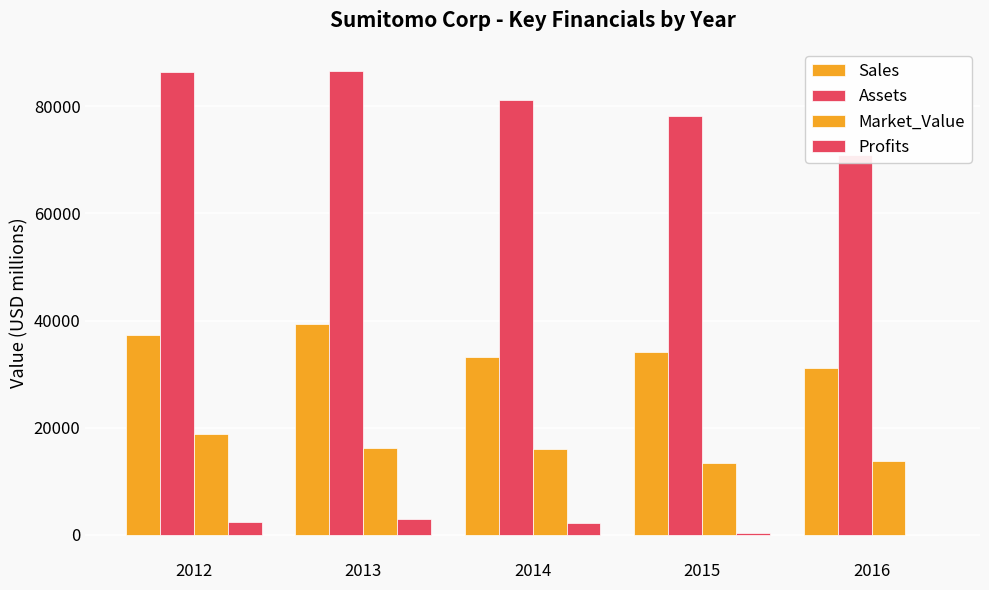

Rank the categories by Market_Value value from highest to lowest.

2012, 2013, 2014, 2016, 2015